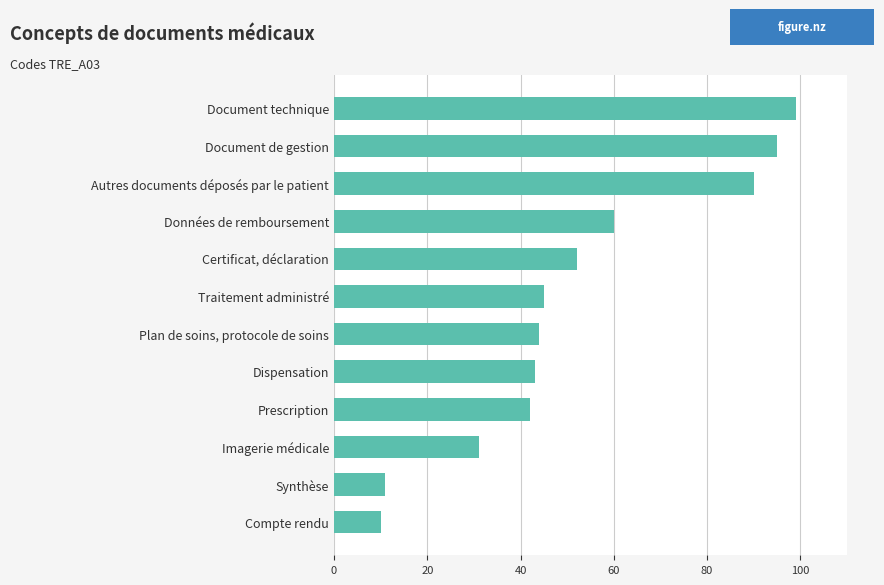

What is the sum of the values at Traitement administré and Certificat, déclaration?

97